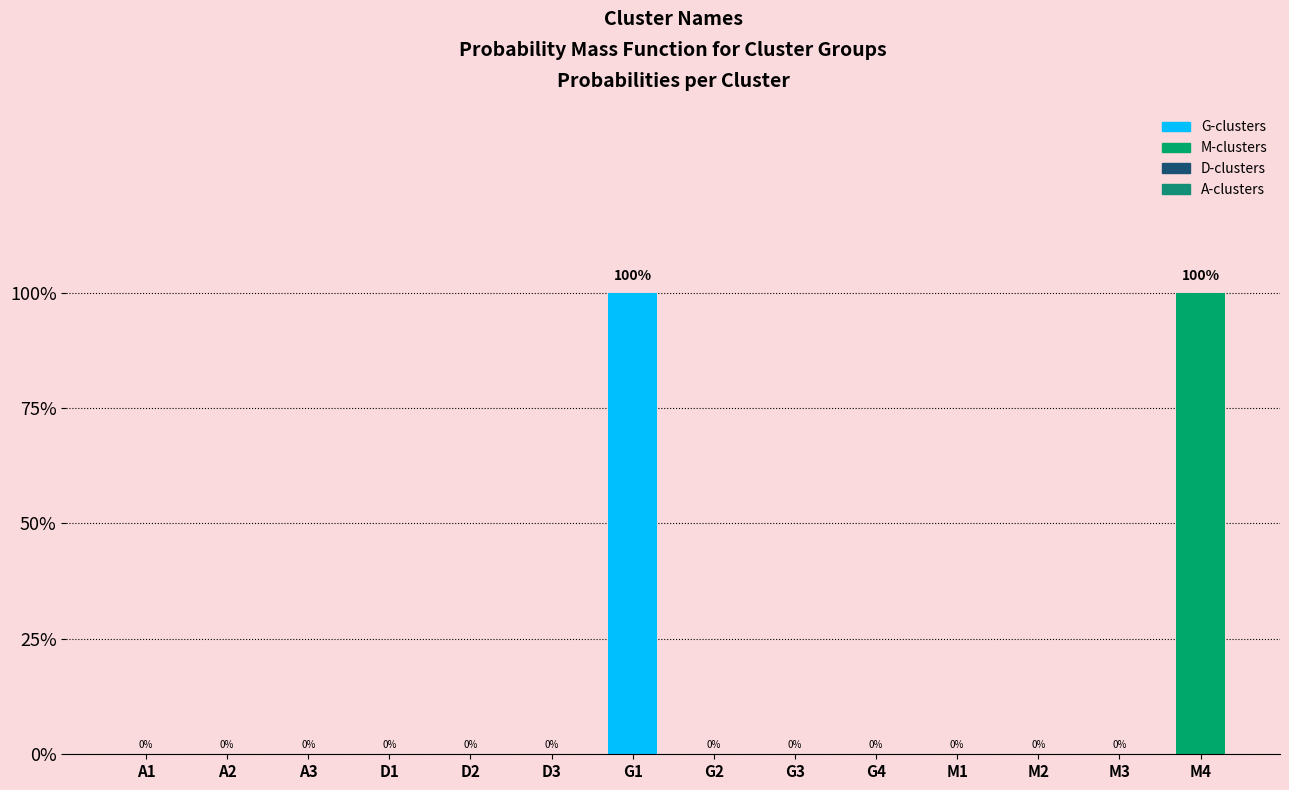

What is the maximum value shown in the chart?

1